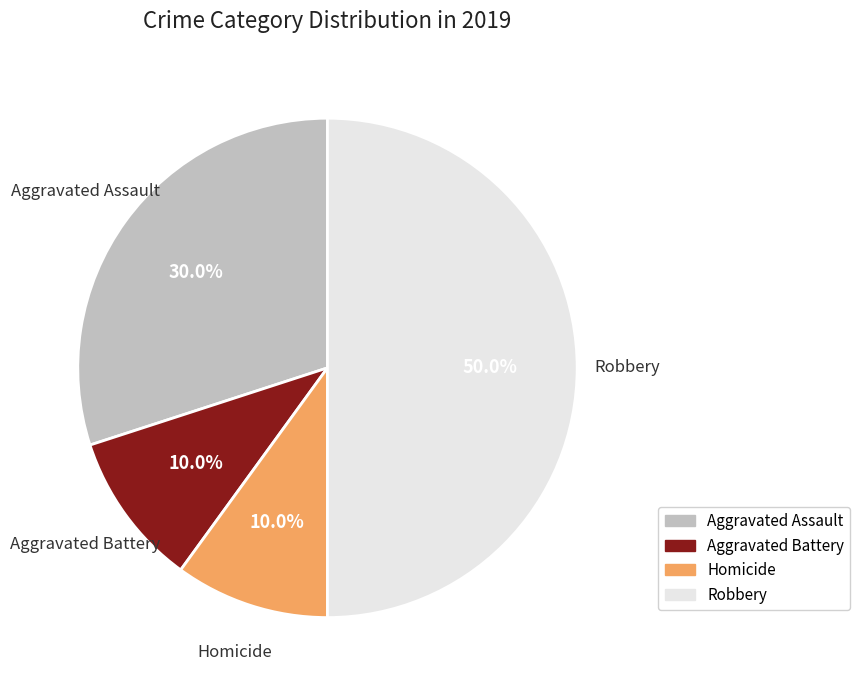

How many slices are in this pie chart?

4